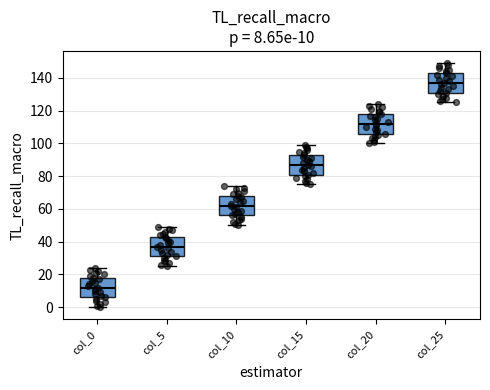

Which box's median line is the lowest?

col_0